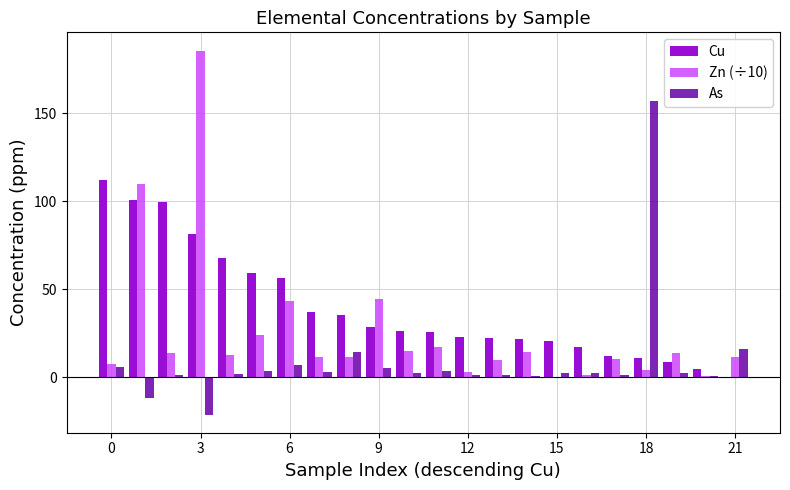

What is the sum of all Cu values?

869.0